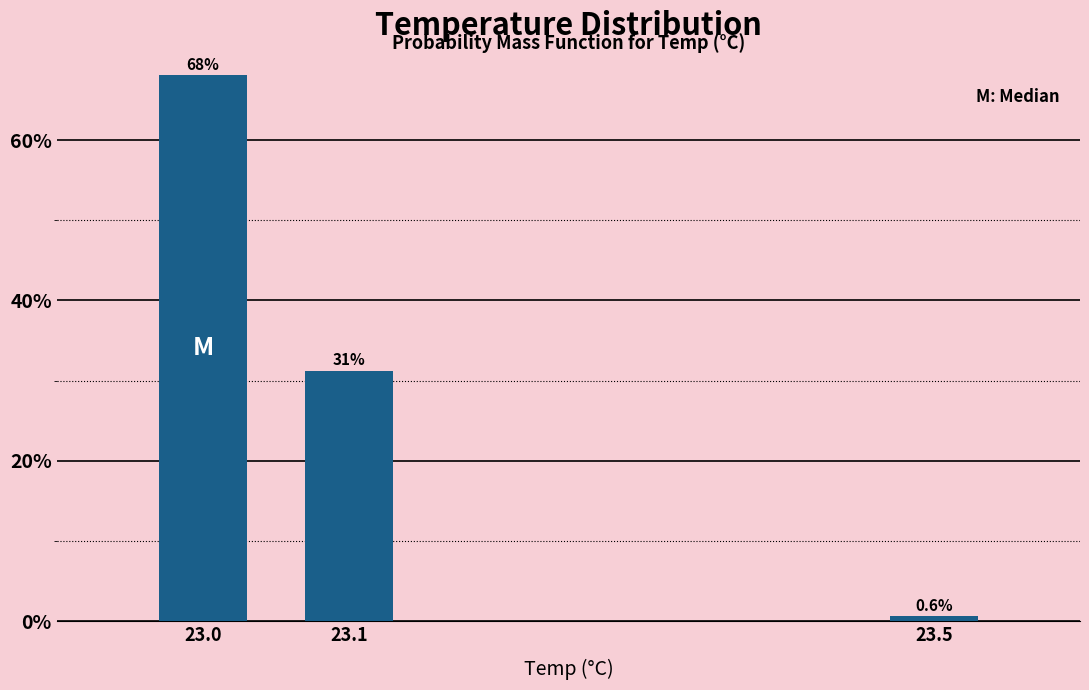

At which label is the value closest to 34?

23.1